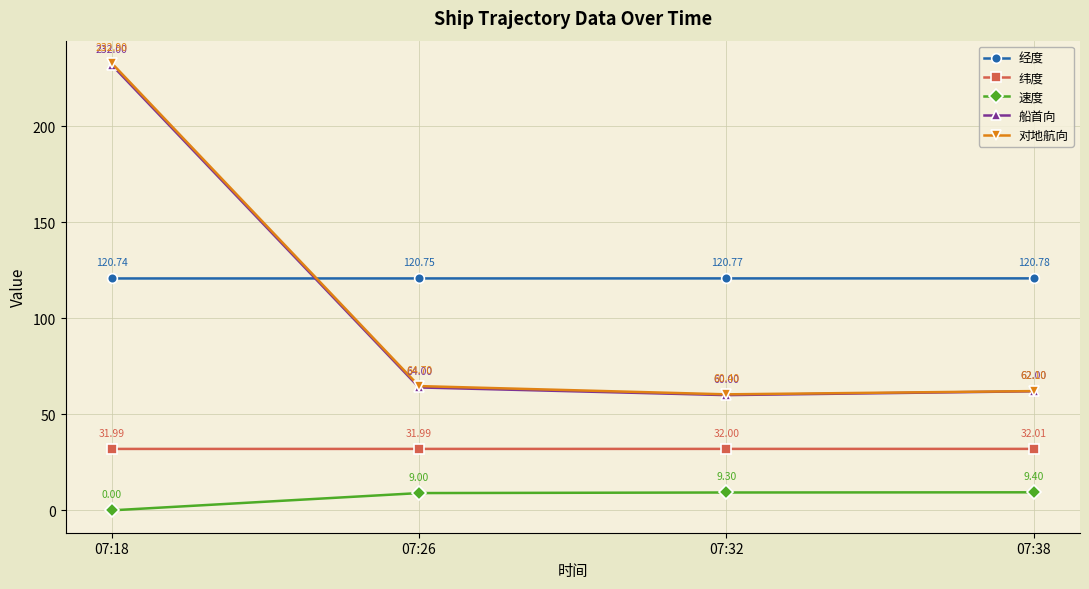

What is the difference between the highest and lowest values at 07:32?

111.5